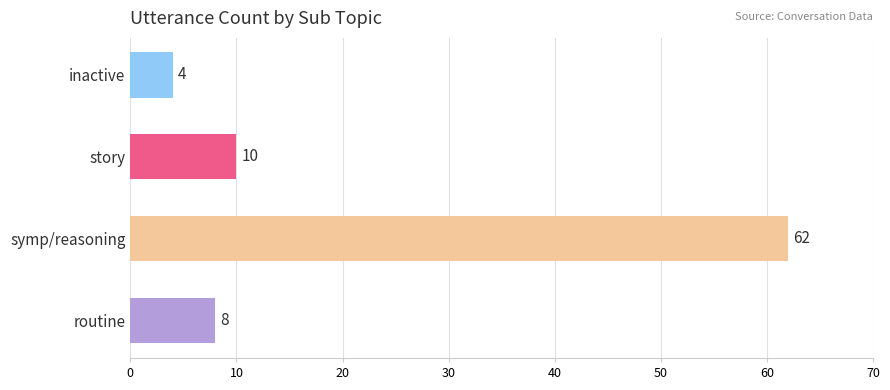

The value at routine is 8. True or false?

True